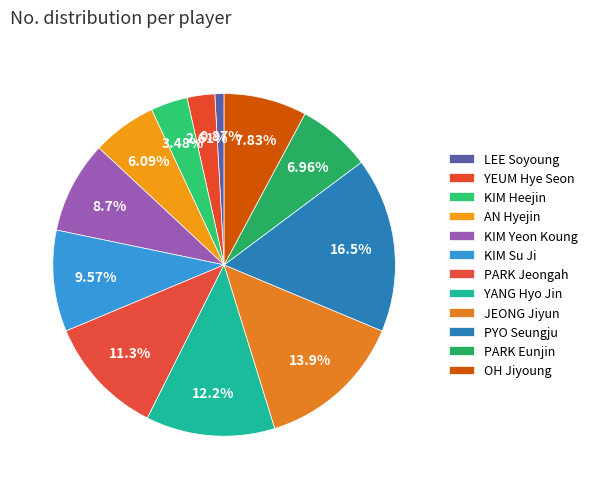

Is there any slice that represents more than half of the pie?

No